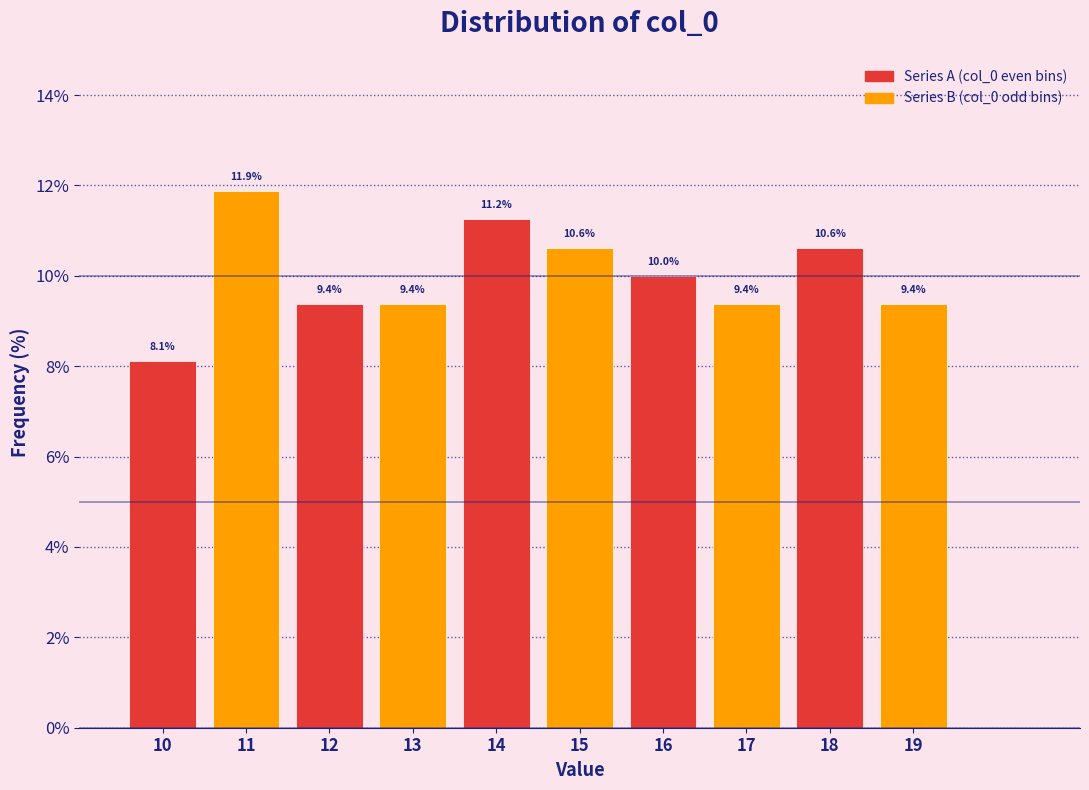

Reading left to right, transcribe this chart: for each bar, give the range it covers on the x-axis and its height.

9.5 to 10.5: 8.1
10.5 to 11.5: 11.9
11.5 to 12.5: 9.4
12.5 to 13.5: 9.4
13.5 to 14.5: 11.2
14.5 to 15.5: 10.6
15.5 to 16.5: 10.0
16.5 to 17.5: 9.4
17.5 to 18.5: 10.6
18.5 to 19.5: 9.4